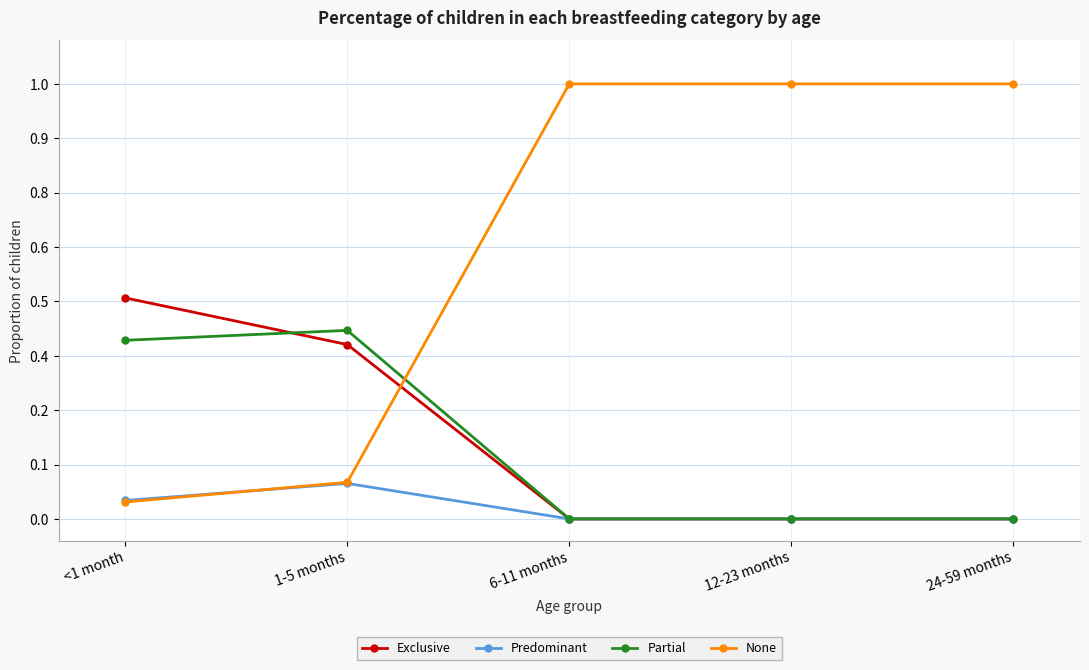

What is the label of the 5th point from the left?

24-59 months